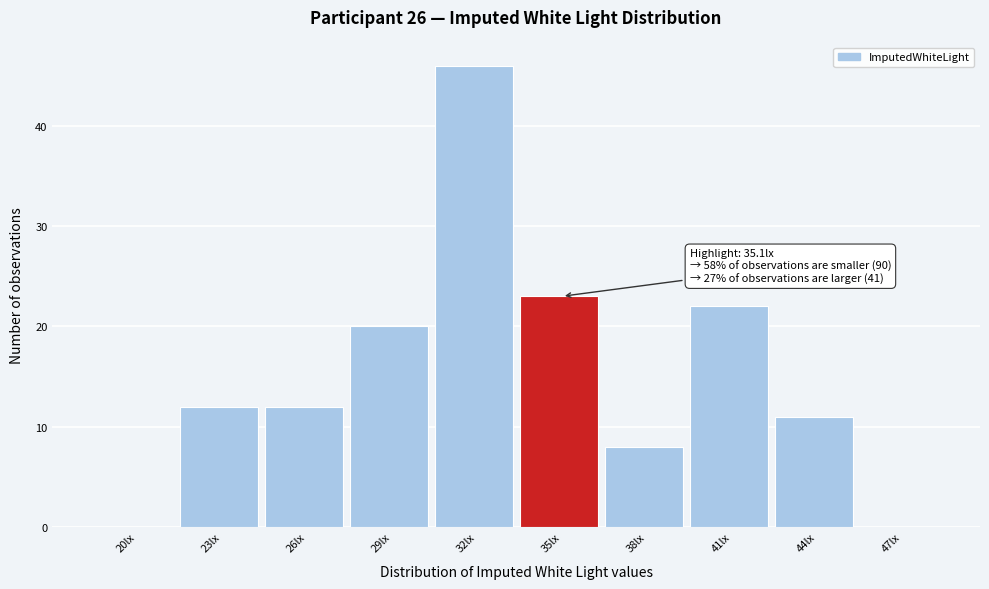

Reading left to right, extract all data points from this chart.

20lx=0	23lx=12	26lx=12	29lx=20	32lx=46	35lx=23	38lx=8	41lx=22	44lx=11	47lx=0